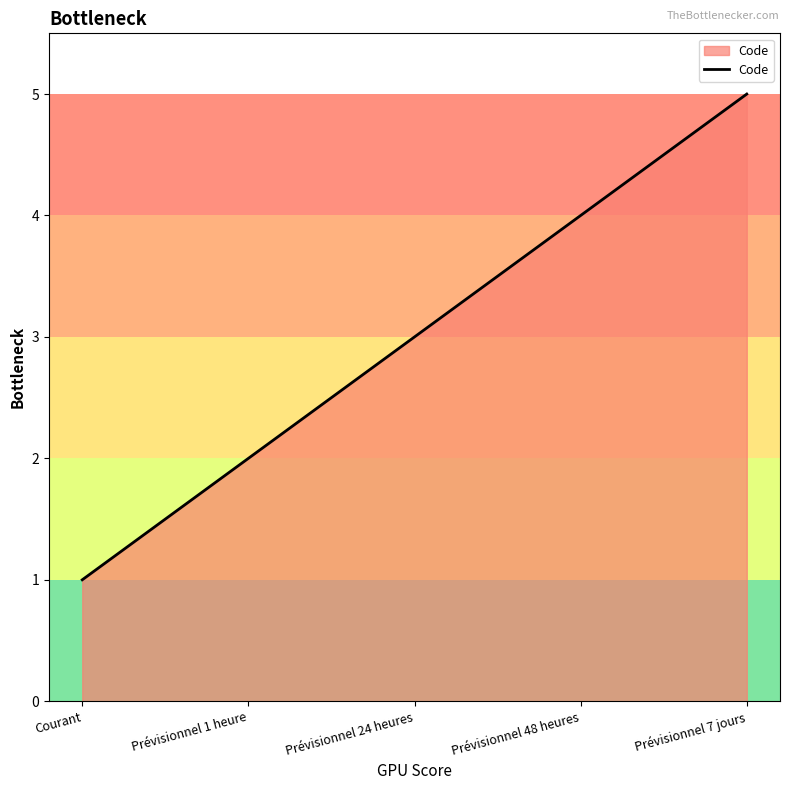

Reading left to right, what are all the values shown in this chart?

Courant=1	Prévisionnel 1 heure=2	Prévisionnel 24 heures=3	Prévisionnel 48 heures=4	Prévisionnel 7 jours=5